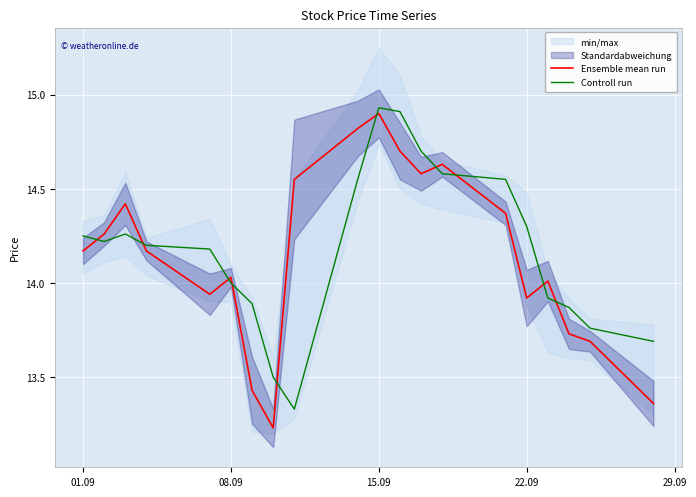

At how many categories does at least one series exceed 14?

15